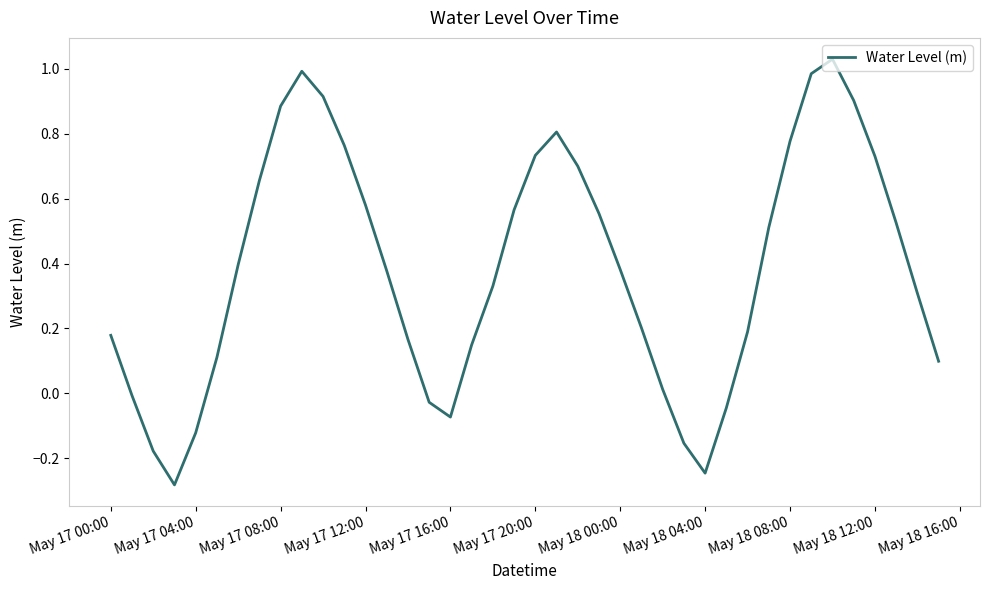

What is the difference between the maximum and minimum values?

1.3